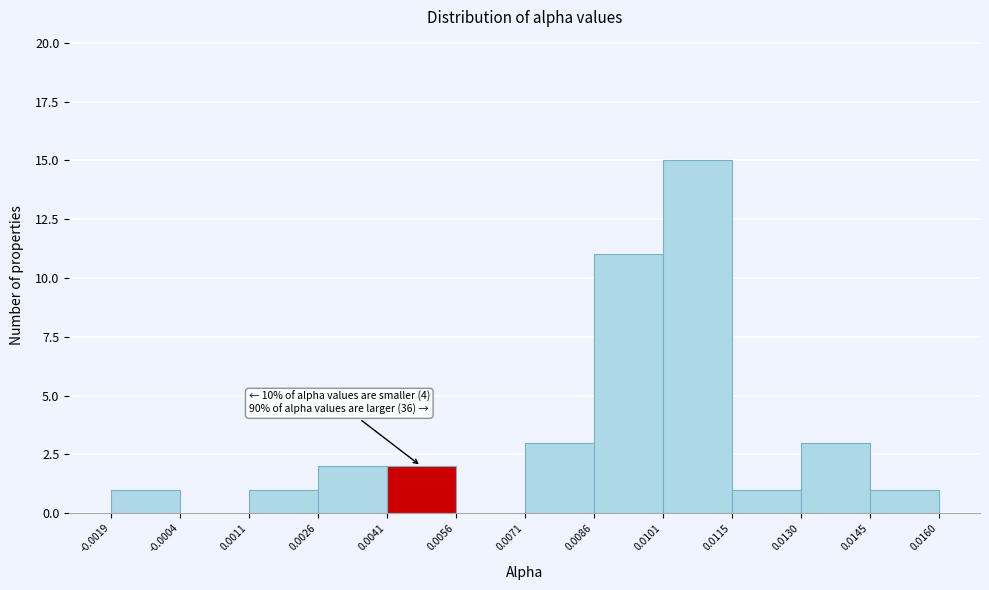

Which range on the x-axis has the tallest bar?

0.0101 to 0.0115